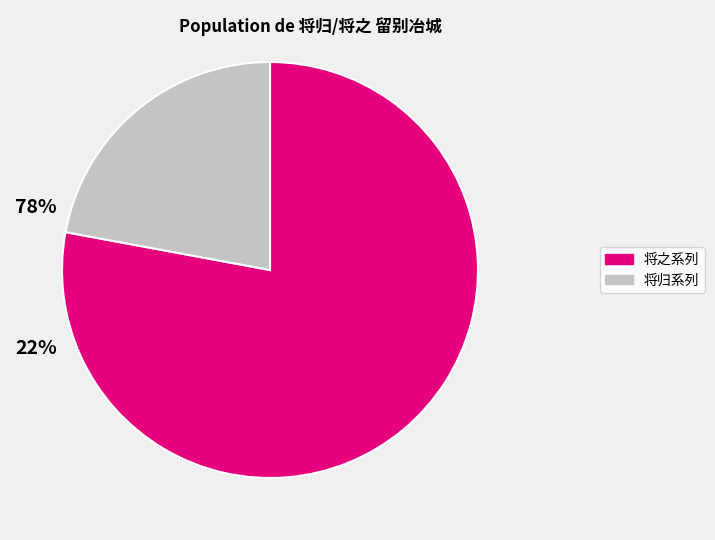

Rank the categories by value from lowest to highest.

将归系列, 将之系列